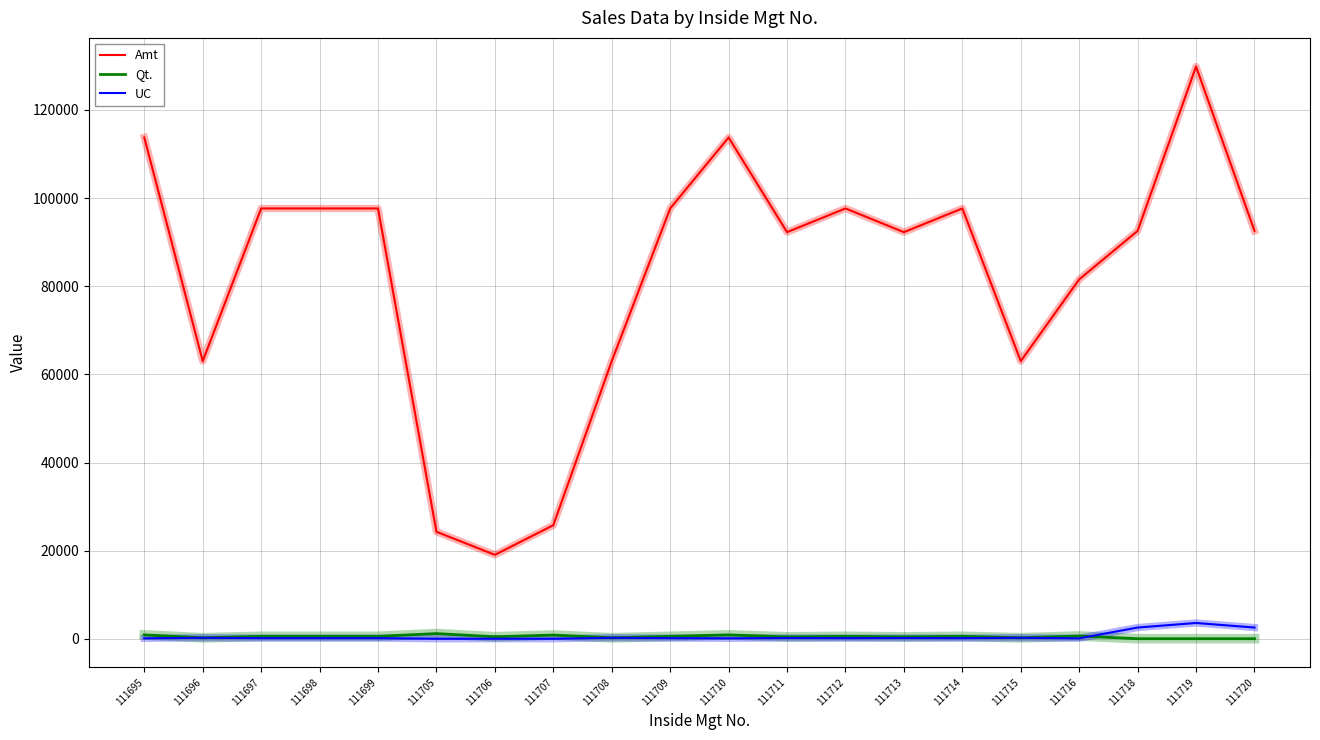

What is the difference between the maximum and second lowest values in the Qt. series?

1164.0